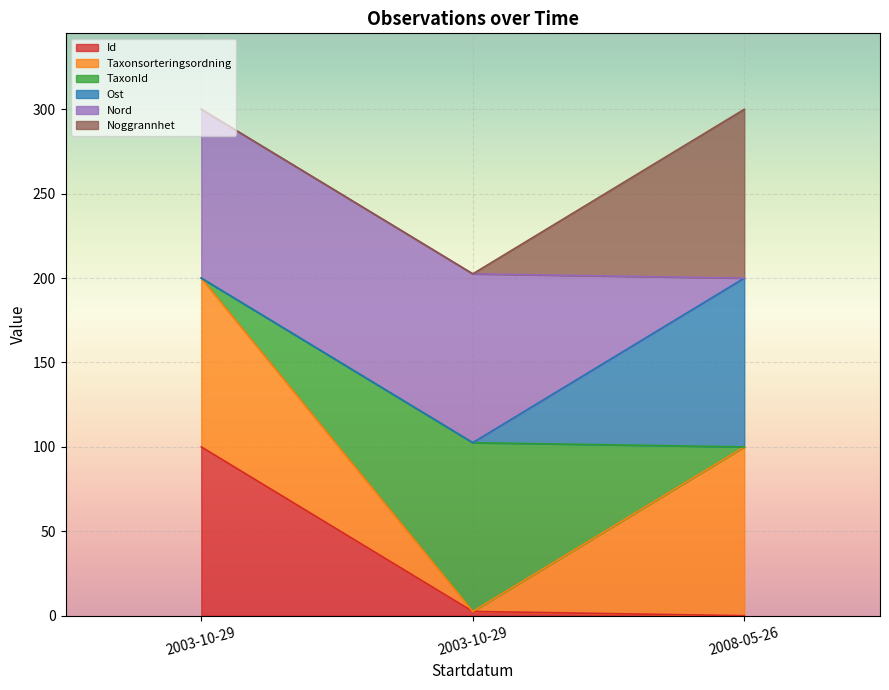

How many lines are shown in the chart?

6